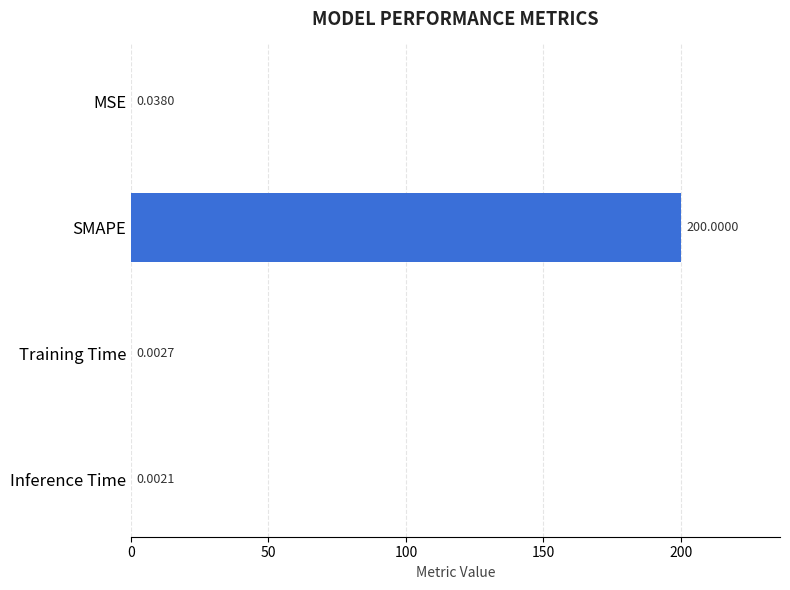

What is the change in value from MSE to SMAPE?

+200.0